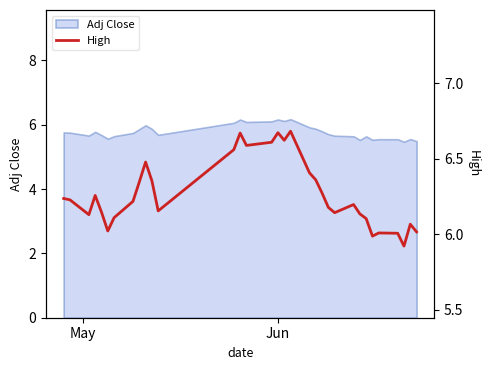

What is the minimum value for Adj Close?

5.5